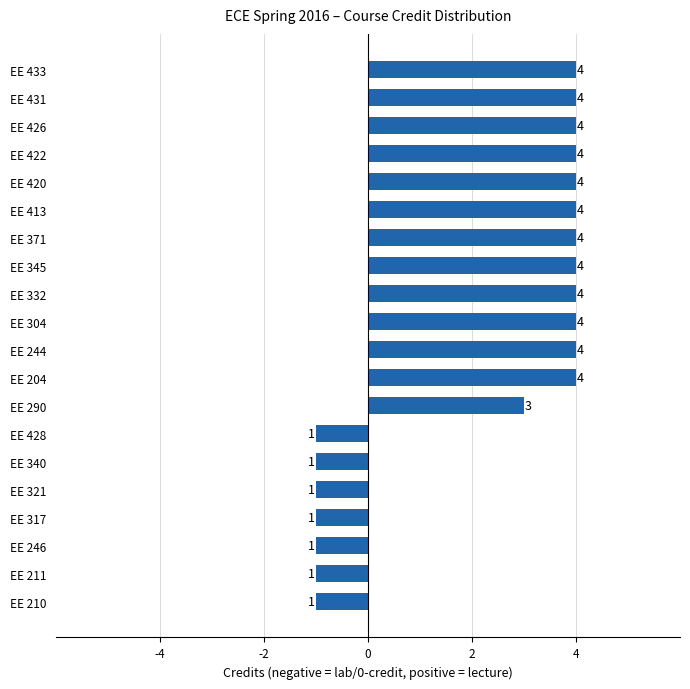

What is the difference between the maximum and minimum values?

5